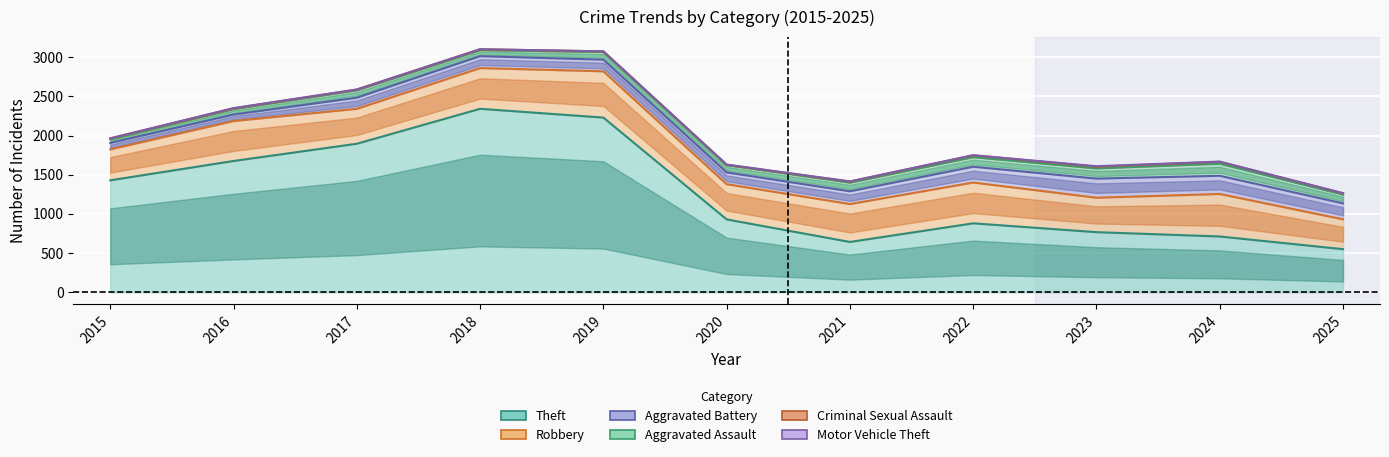

True or false: Theft has a value of 767 at 2023.

True